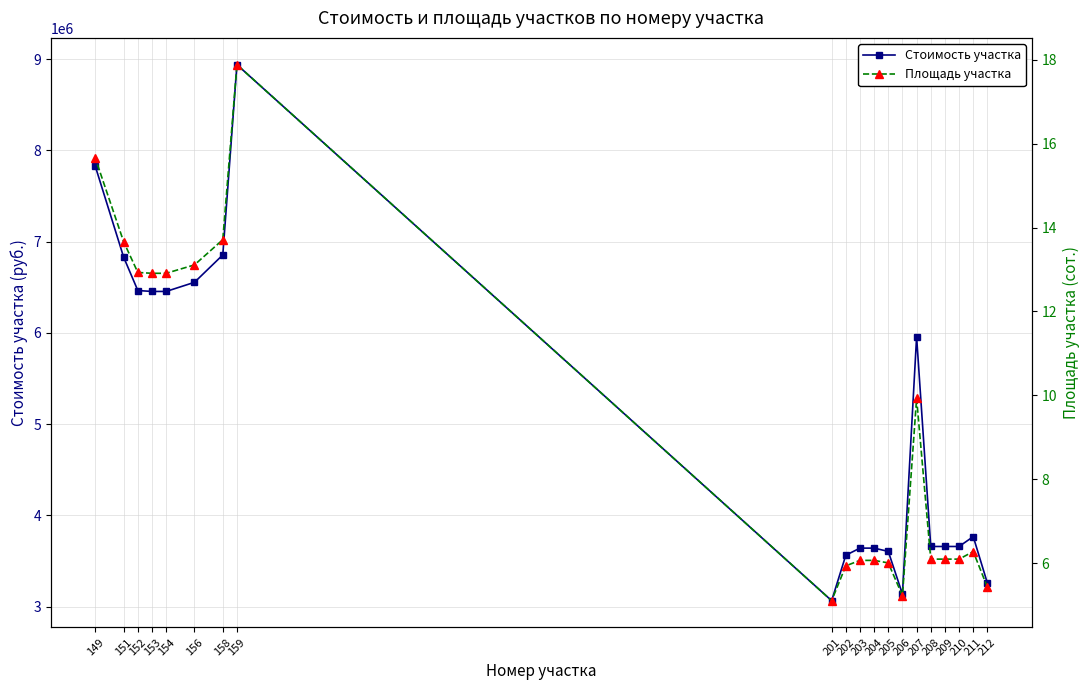

At how many categories does at least one series exceed 2005107?

20